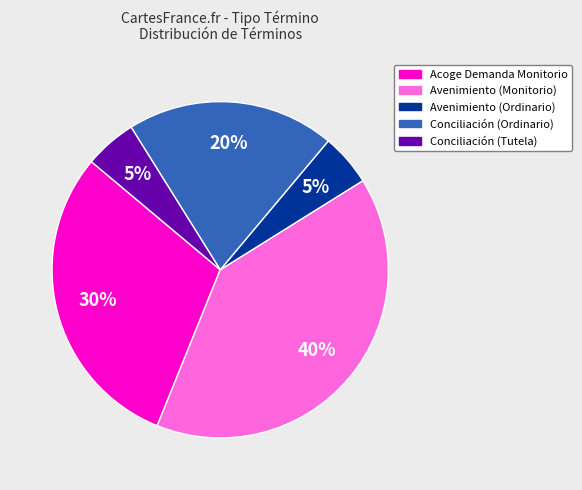

What is the ratio of the value at Acoge Demanda Monitorio to the value at Conciliación (Ordinario)?

1.5